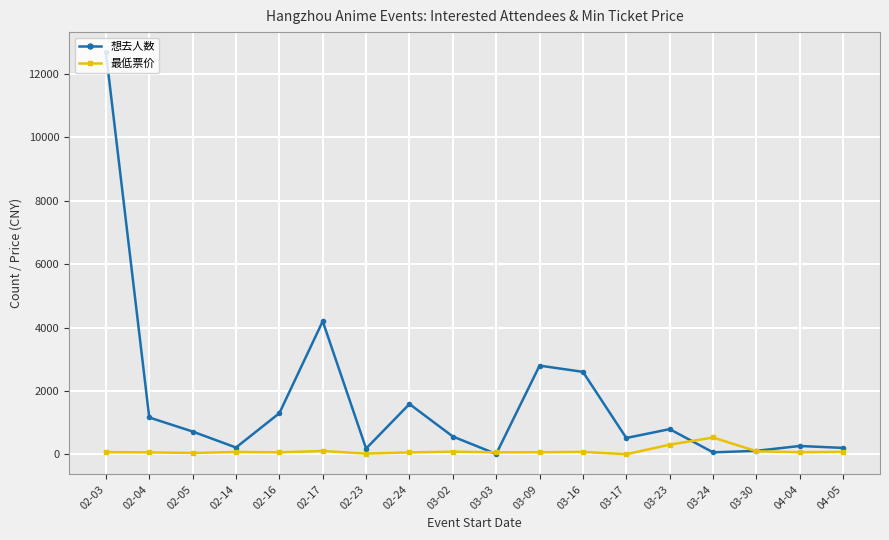

What is the difference between the 最低票价 values at 02-03 and 03-09?

3.3